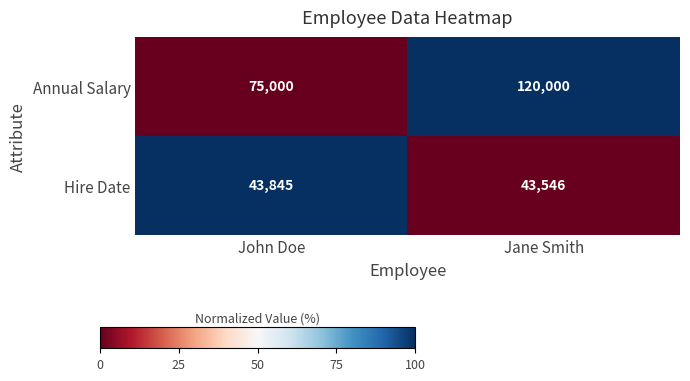

Which series has the widest spread of values?

Annual Salary